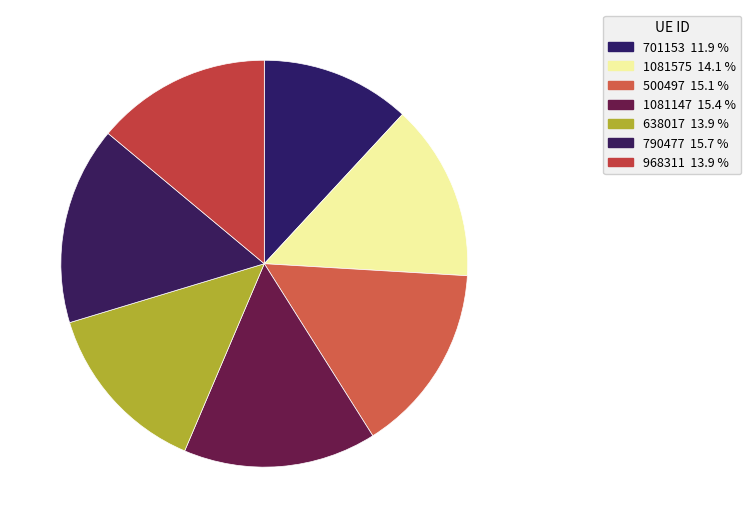

What is the total percentage of 968311 and 638017?

27.9%